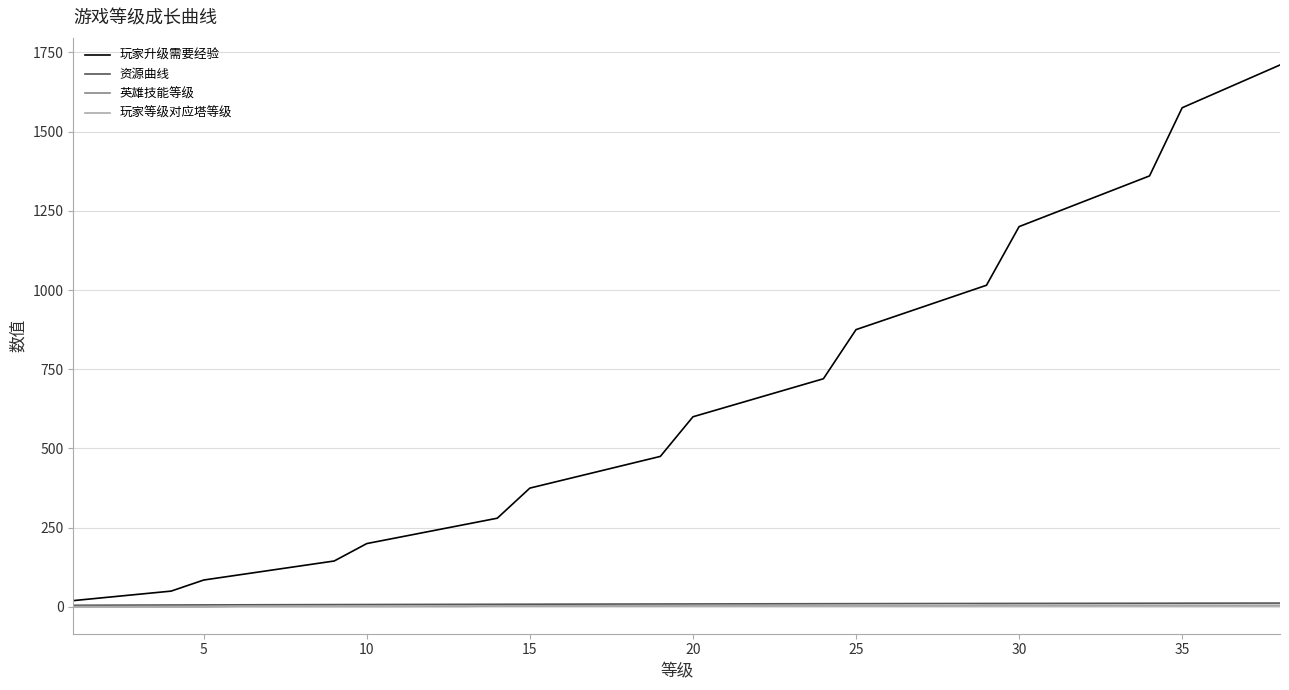

Which series has the widest spread of values?

玩家升级需要经验